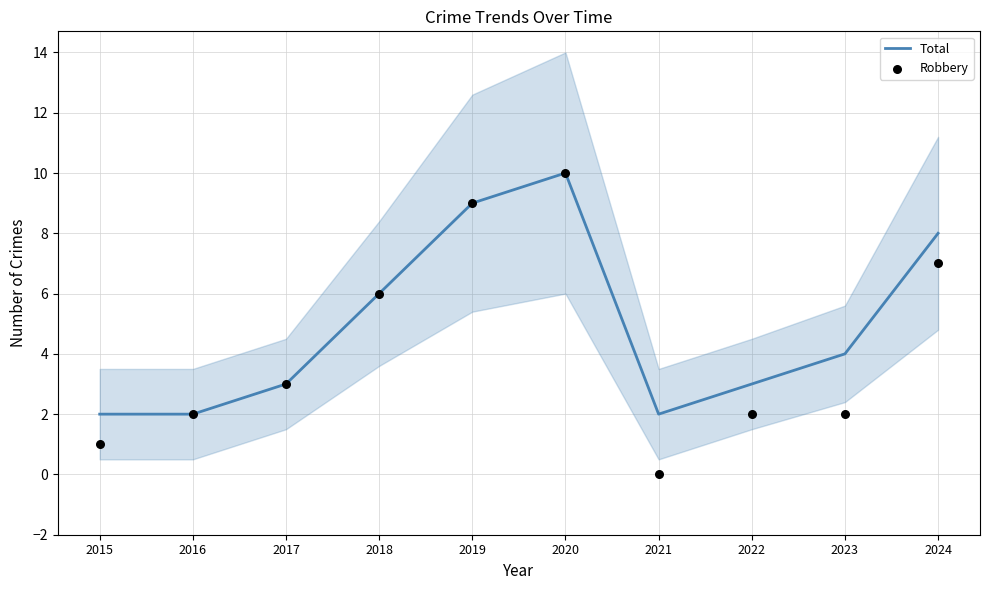

Which series contains the highest Y value?

Total